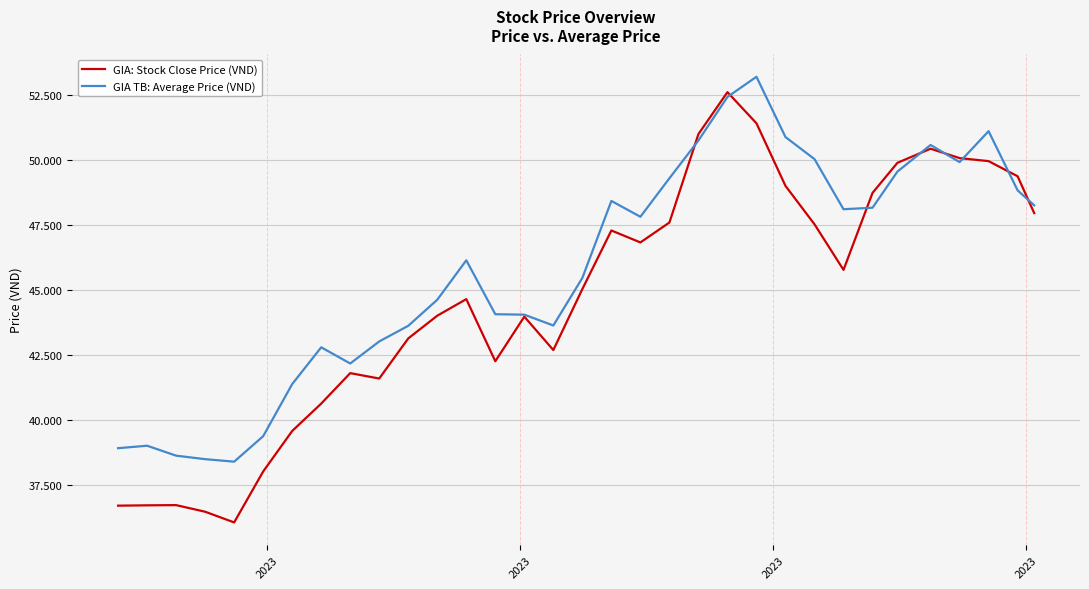

What are all the series names shown in the legend?

GIA: Stock Close Price (VND), GIA TB: Average Price (VND)